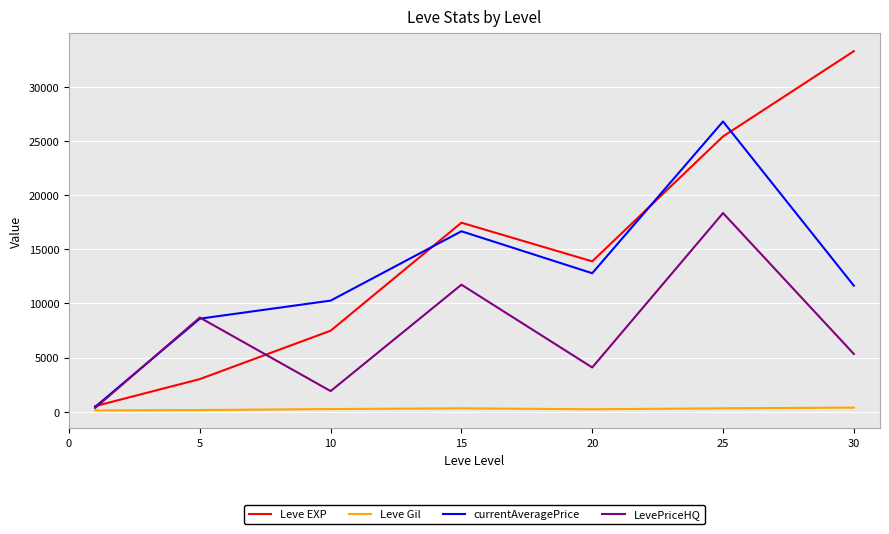

Which series has the largest total across all categories?

Leve EXP